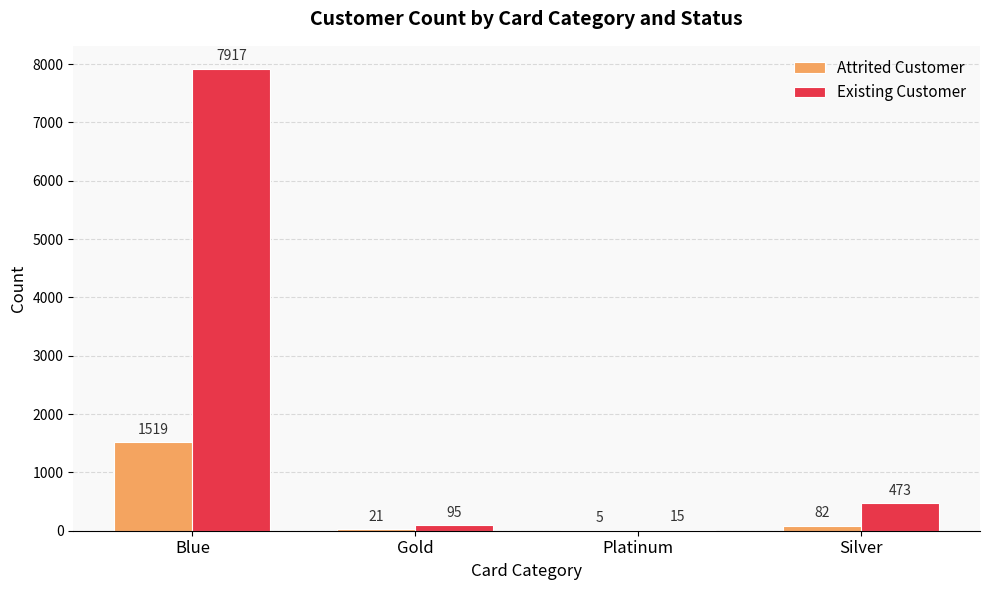

Are the bars horizontal?

No